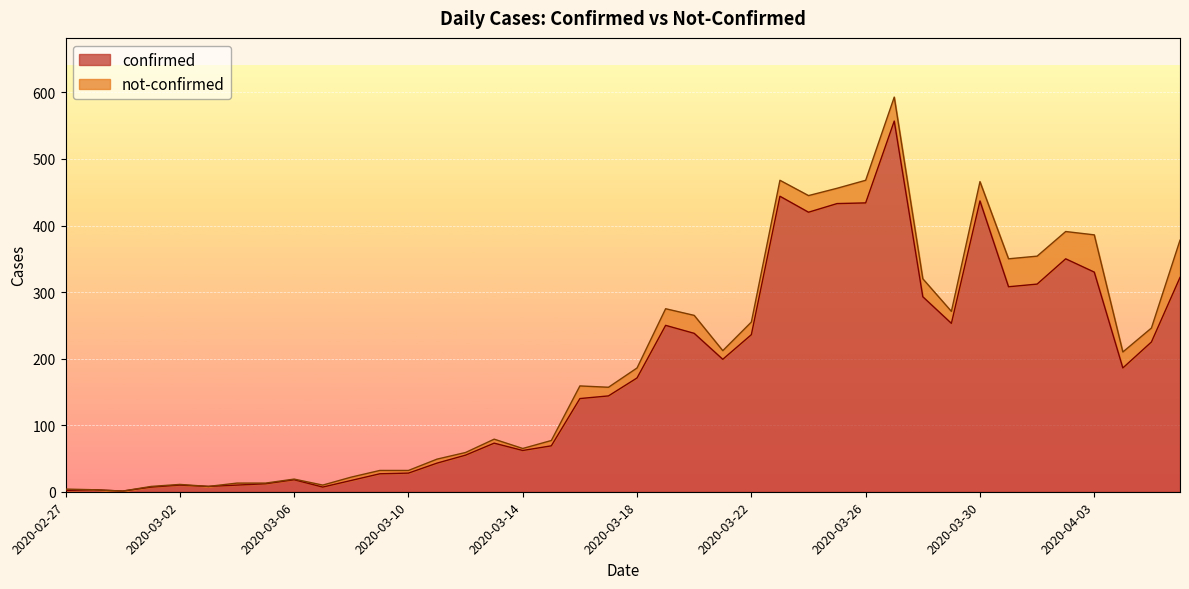

How many categories are shown in the chart?

40